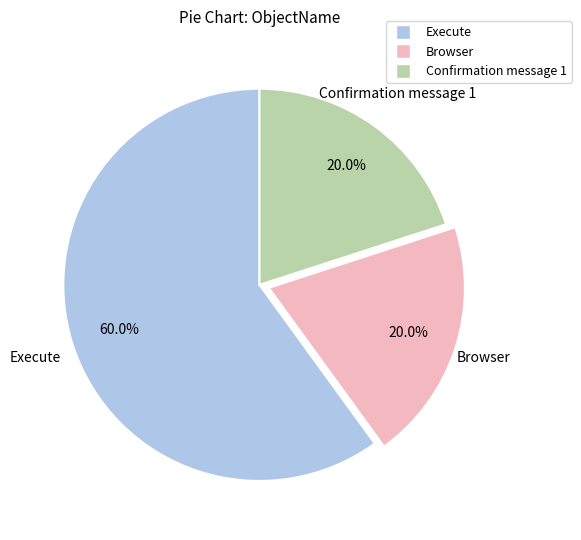

Does any single category account for the majority?

Yes